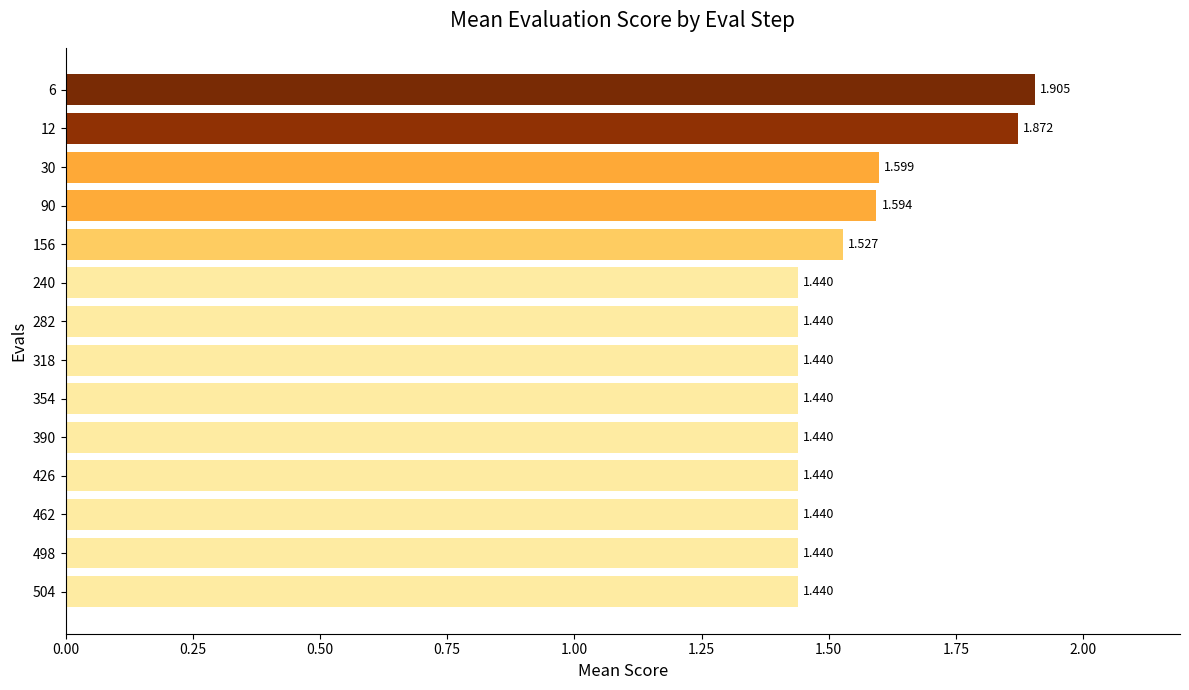

What is the difference between the maximum and minimum values?

0.5